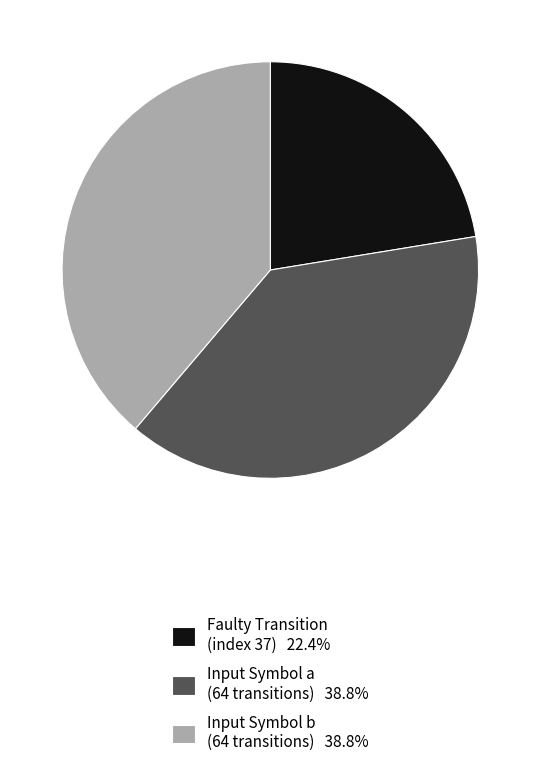

Is the sum of Faulty Transition (index 37) 22.4% and Input Symbol a (64 transitions) 38.8% greater than half?

Yes